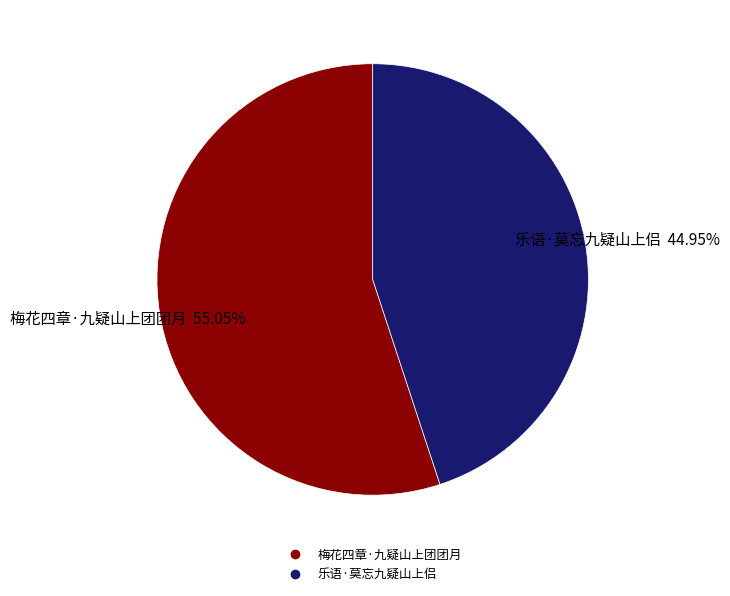

To the nearest percent, what is the combined percentage of 乐语·莫忘九疑山上侣 and 梅花四章·九疑山上团团月?

100%